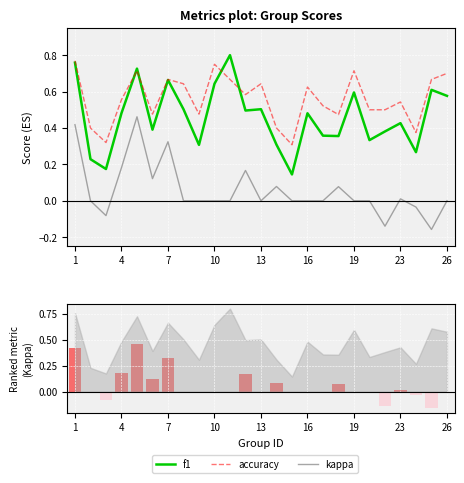

Which series has the largest range (max minus min)?

f1